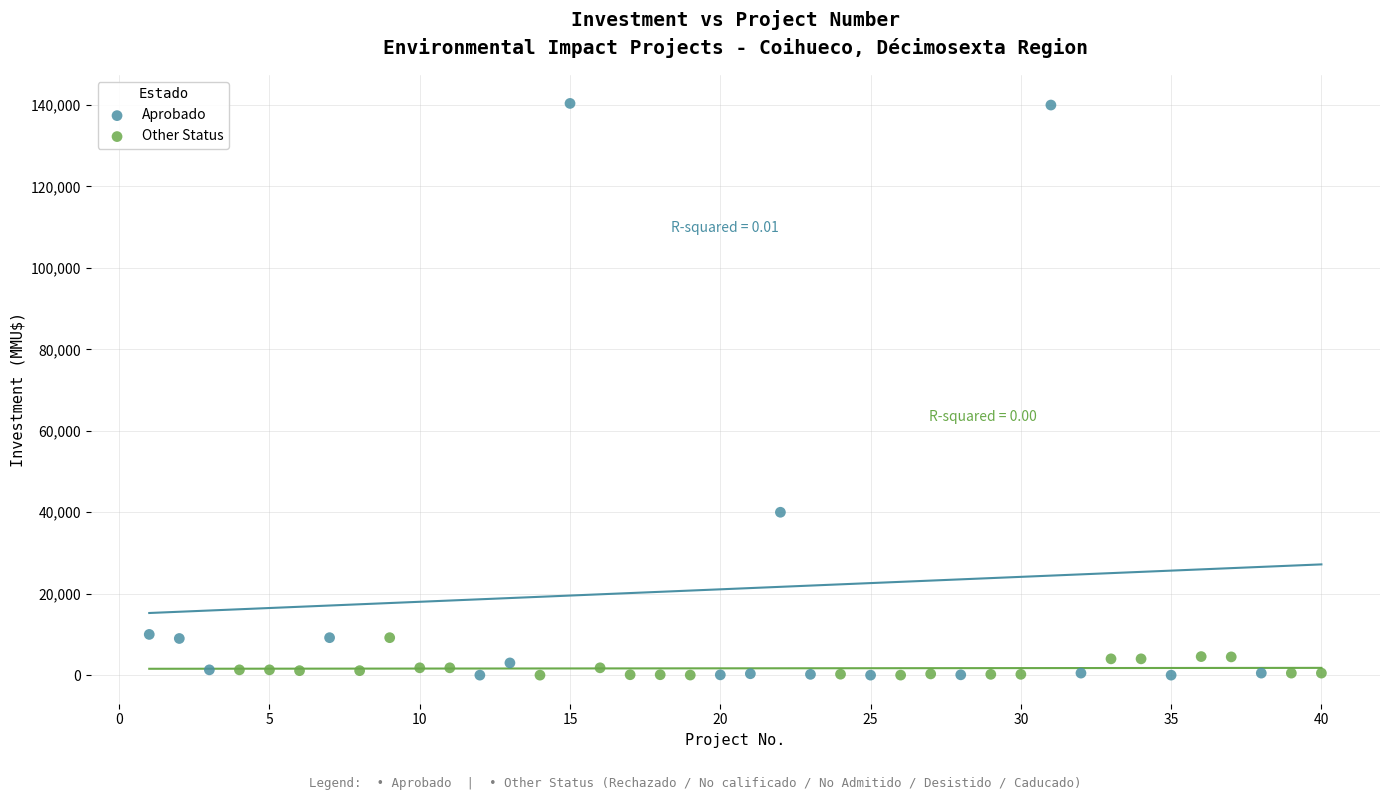

Which series has the widest spread of Y values?

Aprobado